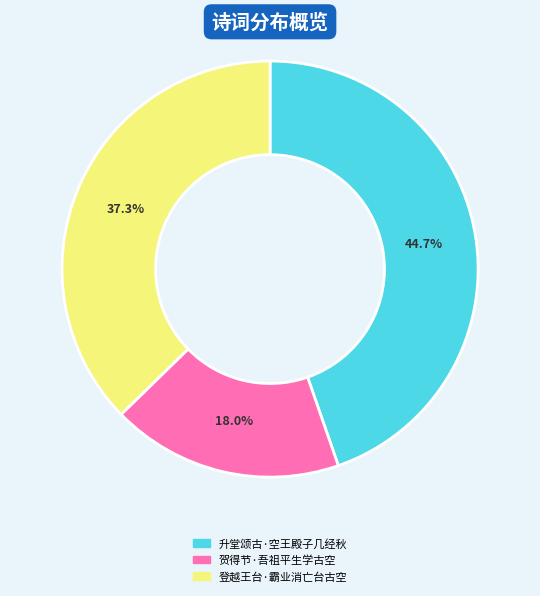

Rank the categories by value from highest to lowest.

升堂颂古·空王殿子几经秋, 登越王台·霸业消亡台古空, 贺得节·吾祖平生学古空